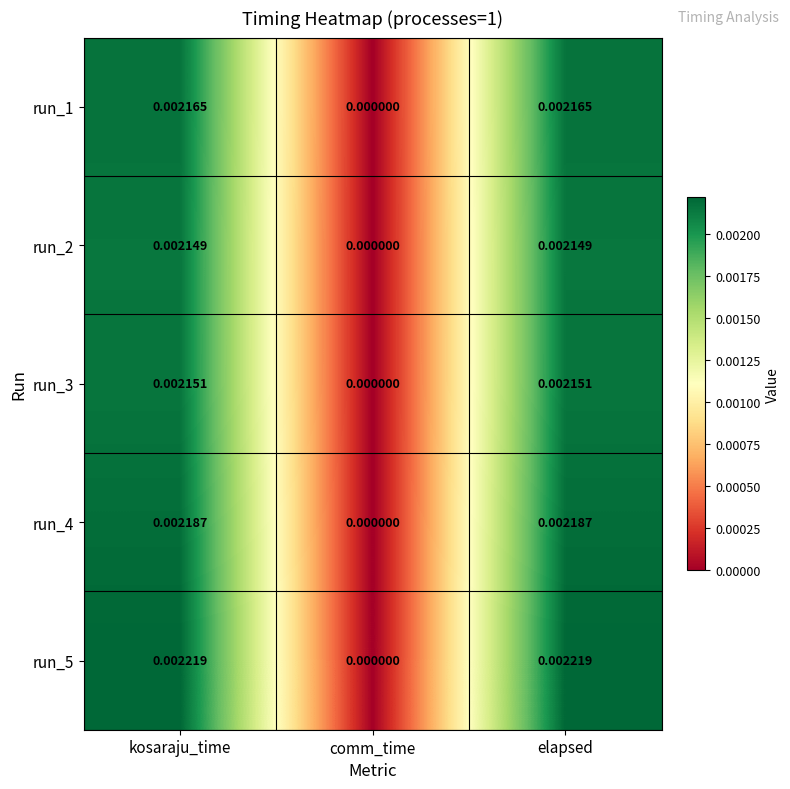

Where is run_2 nearest to the value 0?

comm_time